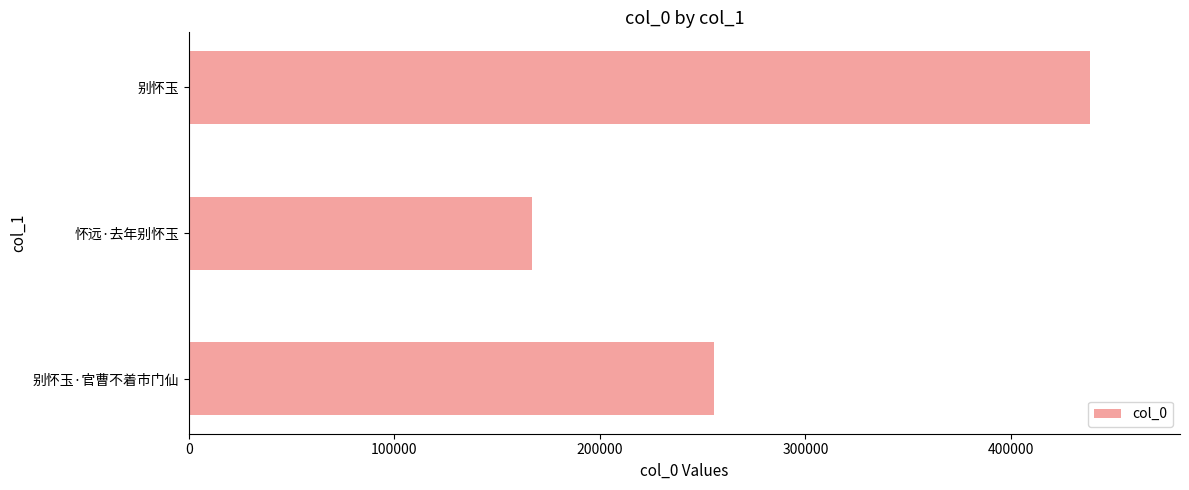

Reading bottom to top, extract all data points from this chart.

别怀玉·官曹不着市门仙=255781	怀远·去年别怀玉=166892	别怀玉=438445